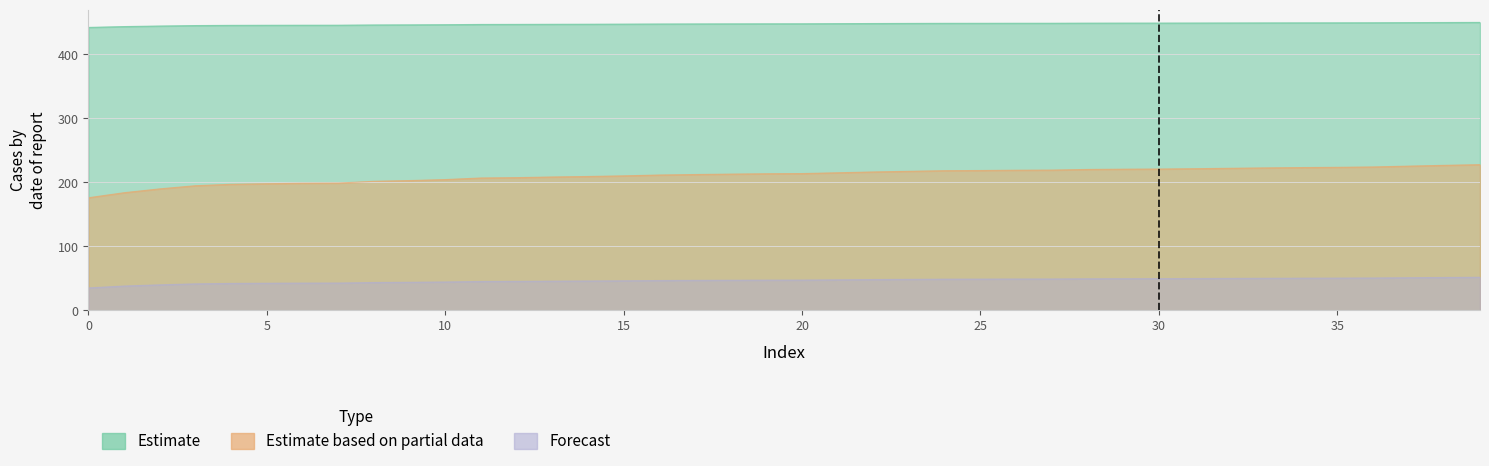

What is the sum of all Forecast values?

1860.7